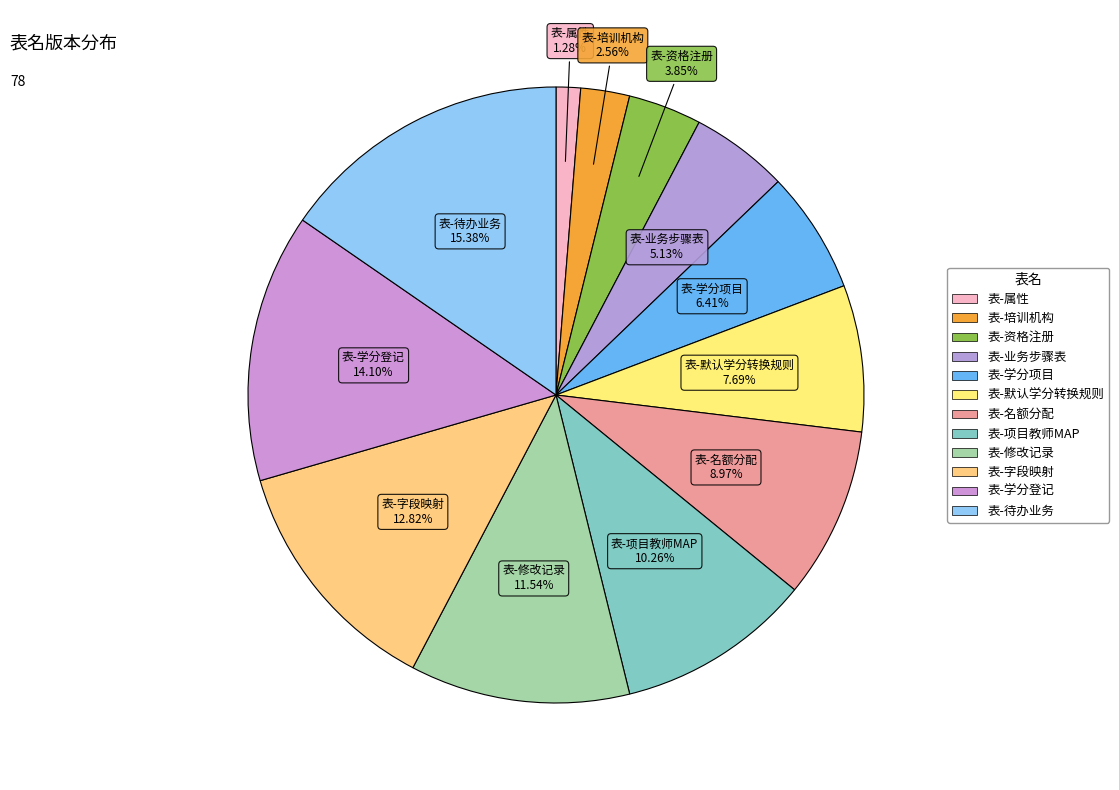

What percentage do 表-待办业务 and 表-学分登记 together represent?

29.5%